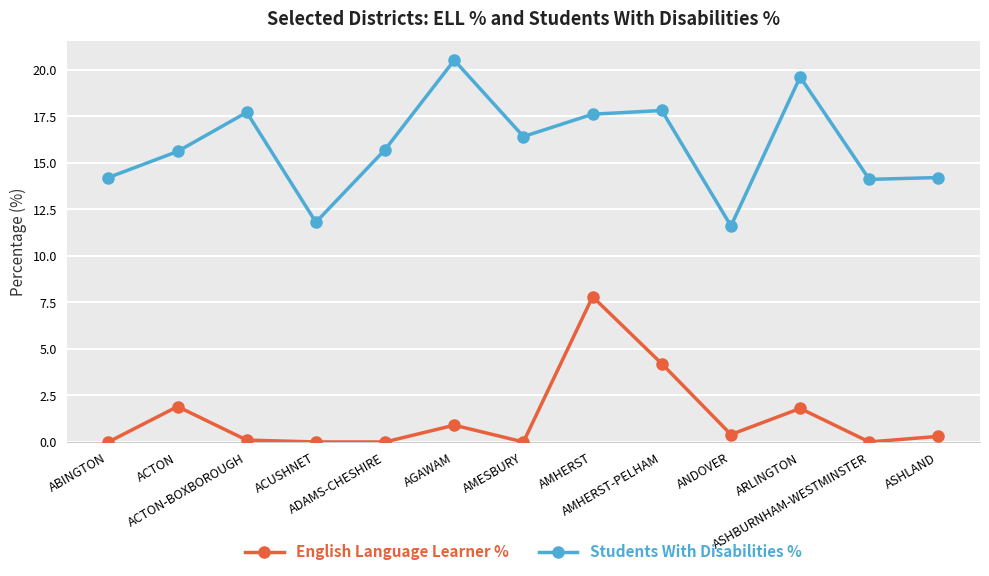

Which series has the widest spread of values?

Students With Disabilities %